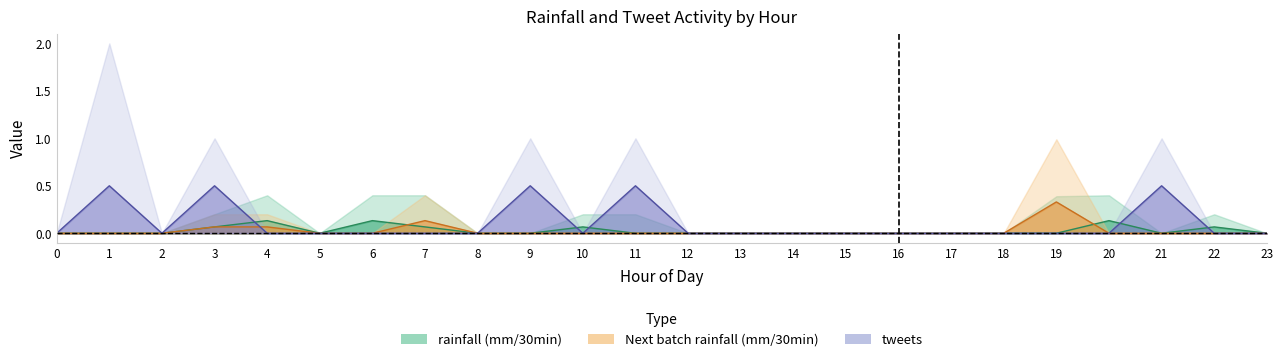

List the series in order of their peak value, lowest first.

rainfall_mean, next_mean, tweets_mean